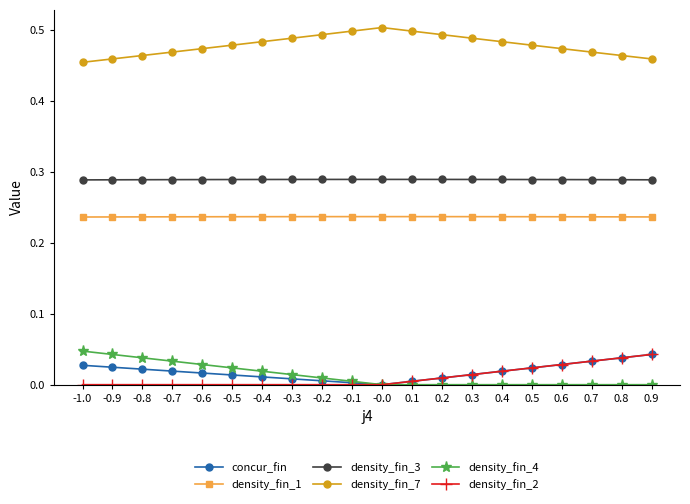

True or false: density_fin_1 and density_fin_4 cross at least once.

False